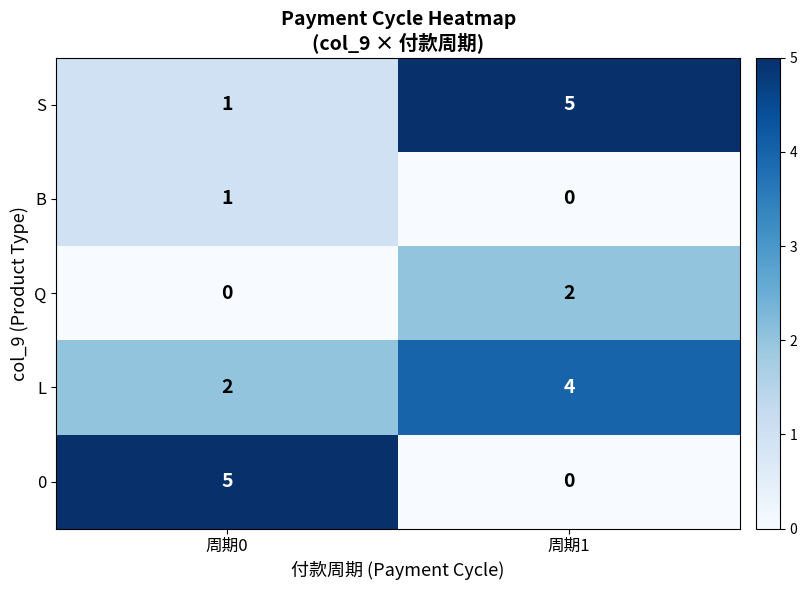

What is the spread (max minus min) of values at 周期0?

5